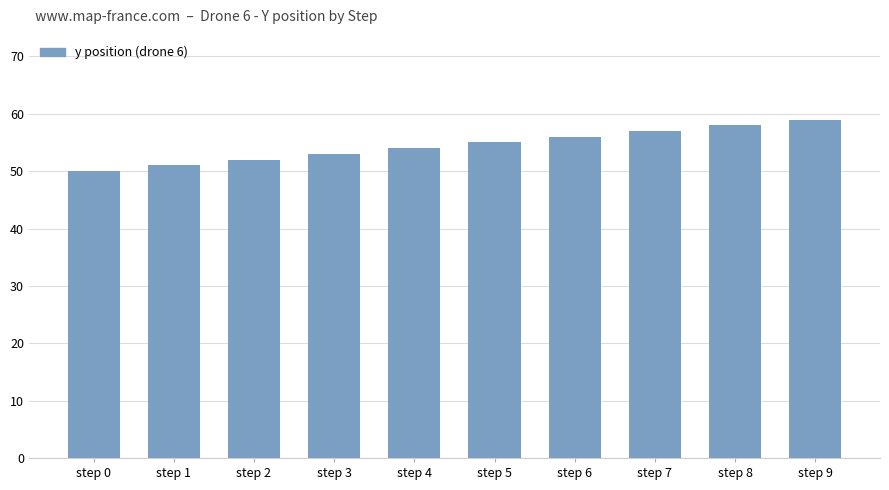

At which label is the value closest to 54?

step 4